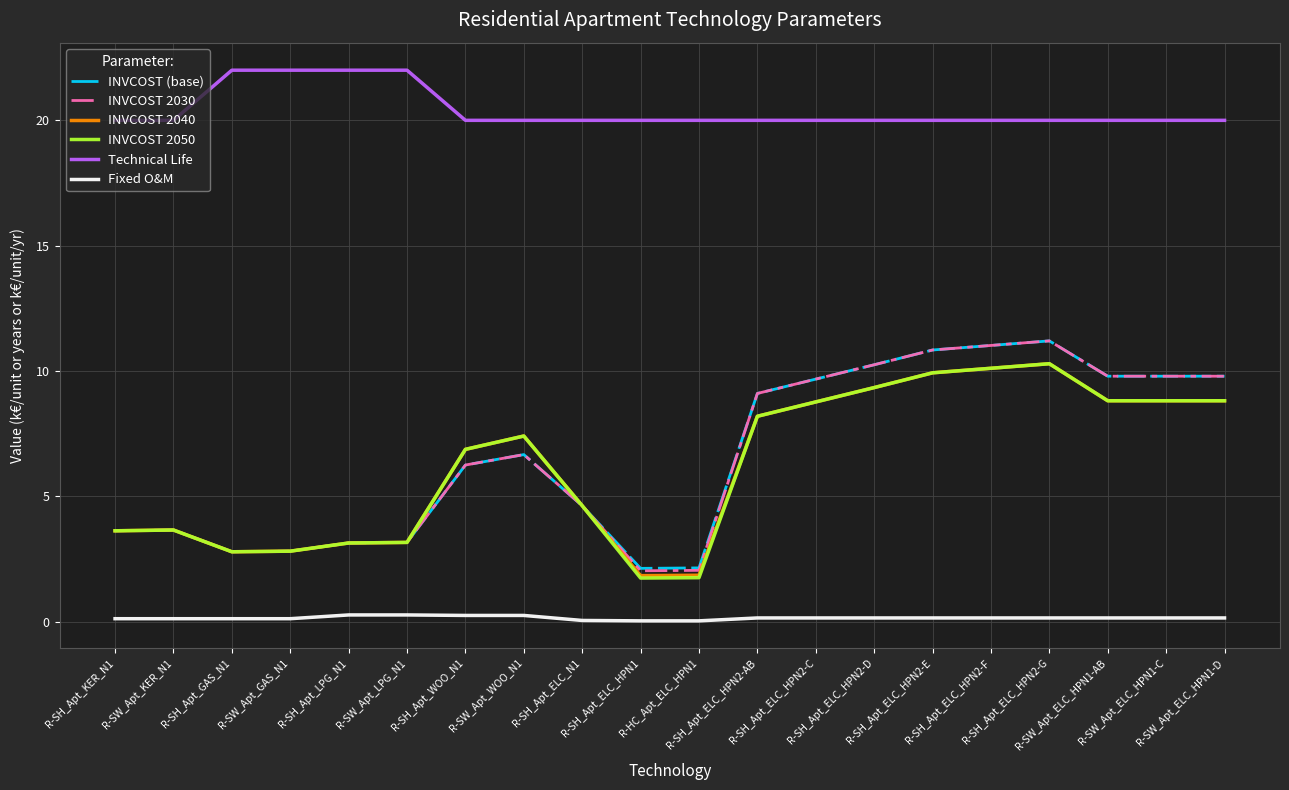

True or false: Fixed O&M and INVCOST 2040 cross at least once.

False